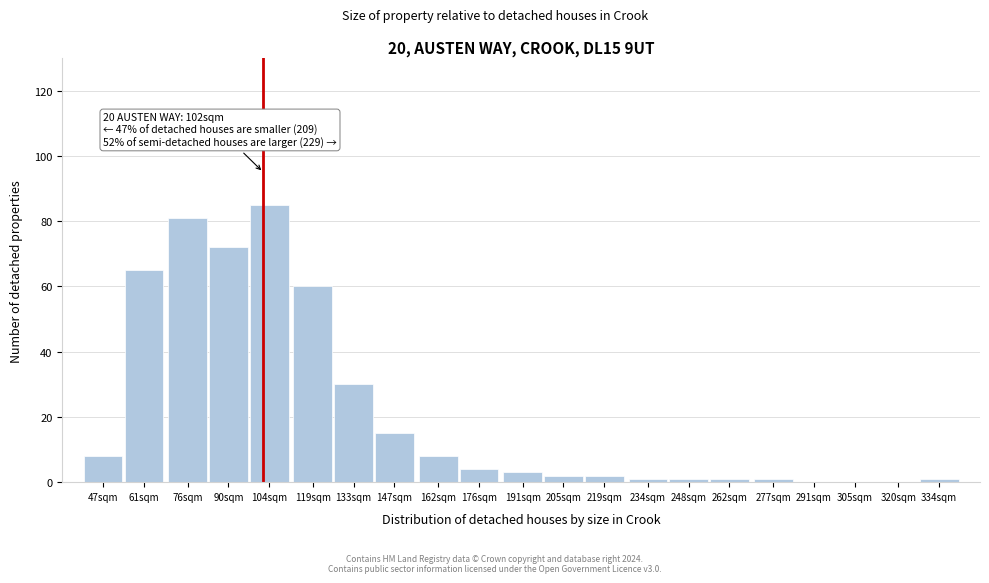

Reading right to left, list all the values displayed in this chart.

334sqm=1	320sqm=0	305sqm=0	291sqm=0	277sqm=1	262sqm=1	248sqm=1	234sqm=1	219sqm=2	205sqm=2	191sqm=3	176sqm=4	162sqm=8	147sqm=15	133sqm=30	119sqm=60	104sqm=85	90sqm=72	76sqm=81	61sqm=65	47sqm=8